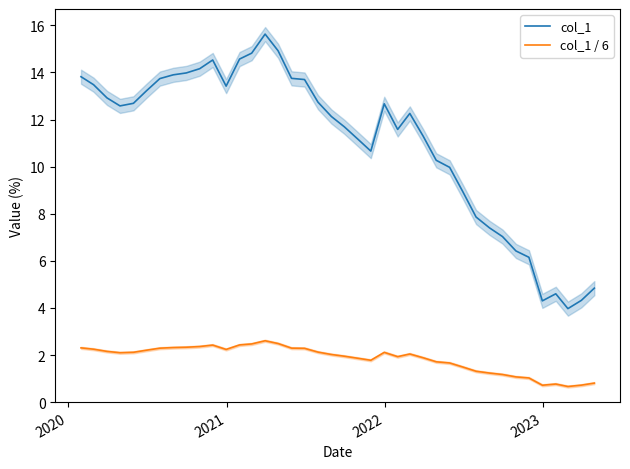

True or false: col_1 / 6 and col_1 cross at least once.

False